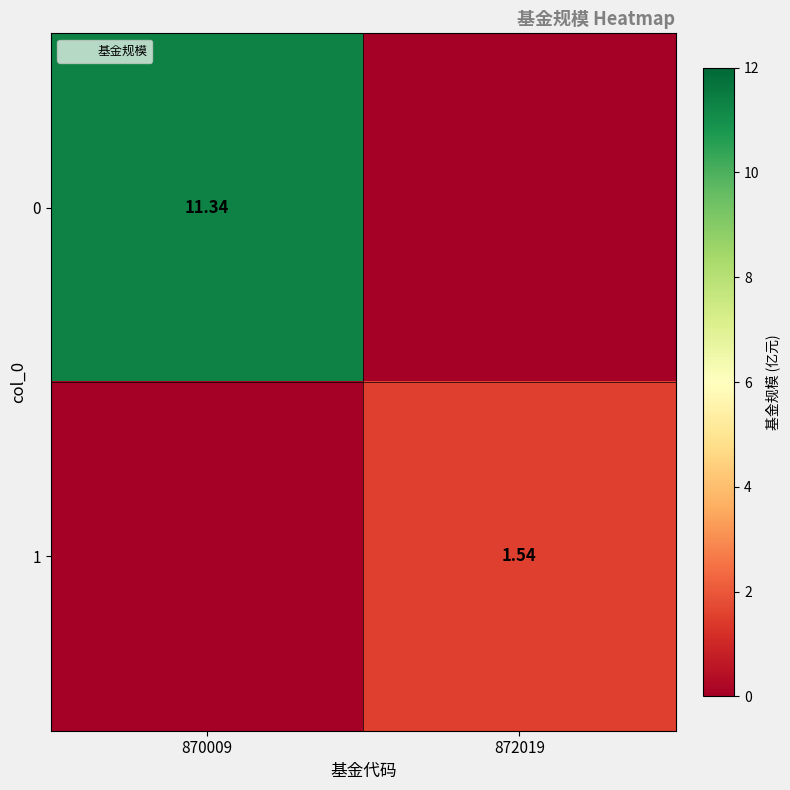

The 1 series shows -1.0 at 870009. True or false?

False